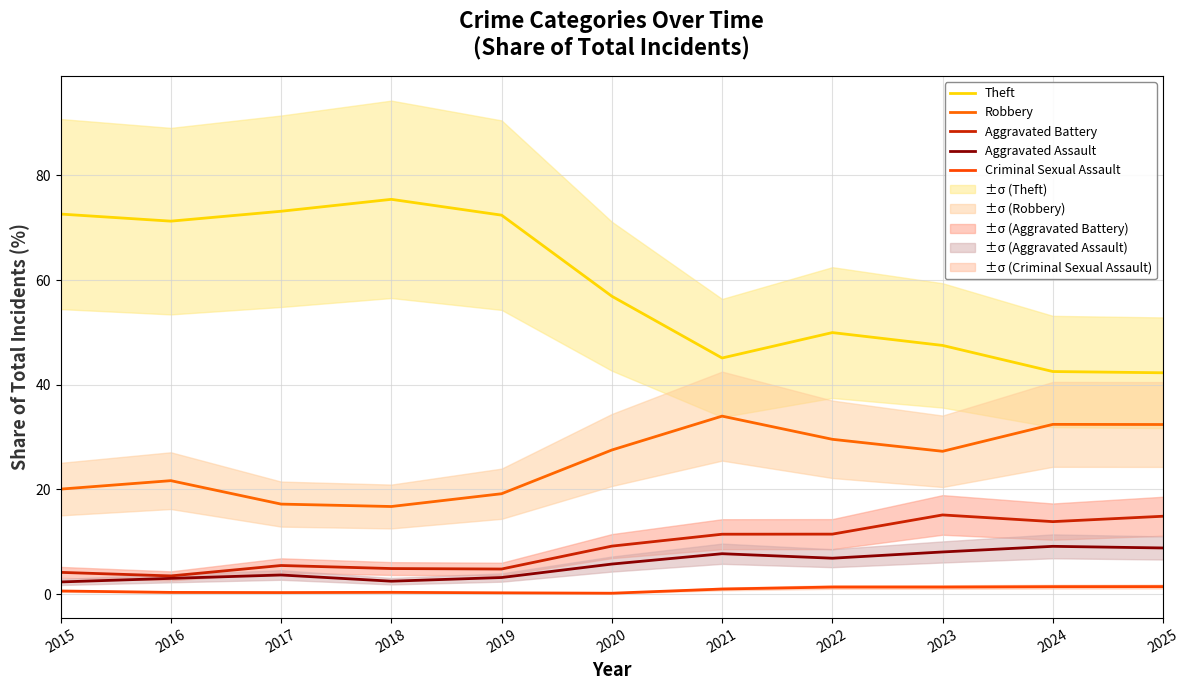

At which label does Aggravated Battery first exceed 9?

2020